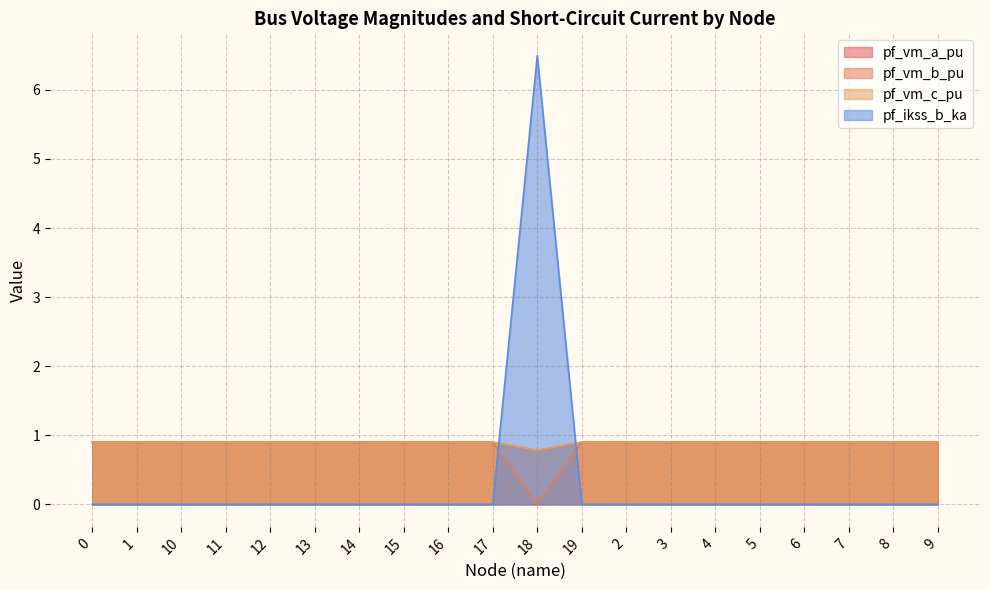

Is it true that pf_vm_a_pu equals 0.9 at 8?

True